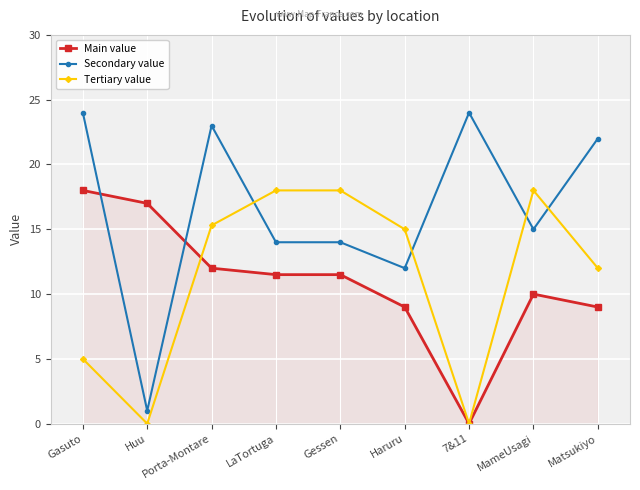

What is the value of the Secondary value point at the 1st from the left?

24.0